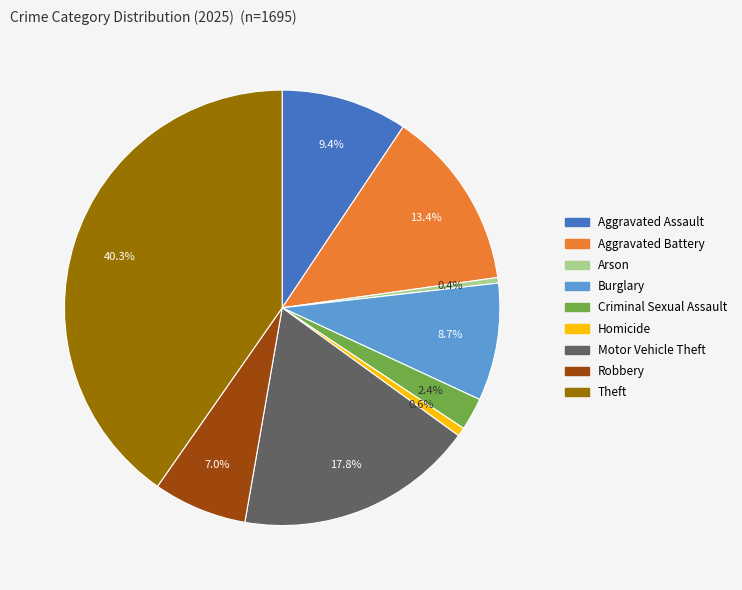

What portion of the pie excludes Theft?

59.7%